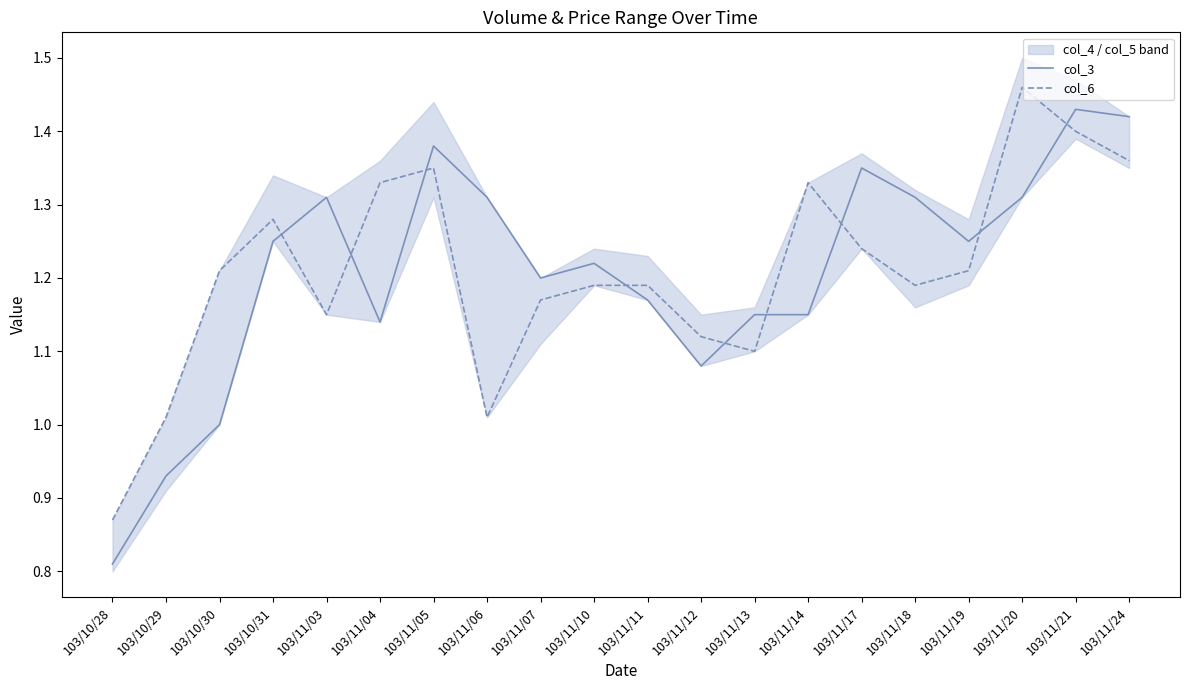

How many lines are shown in the chart?

2